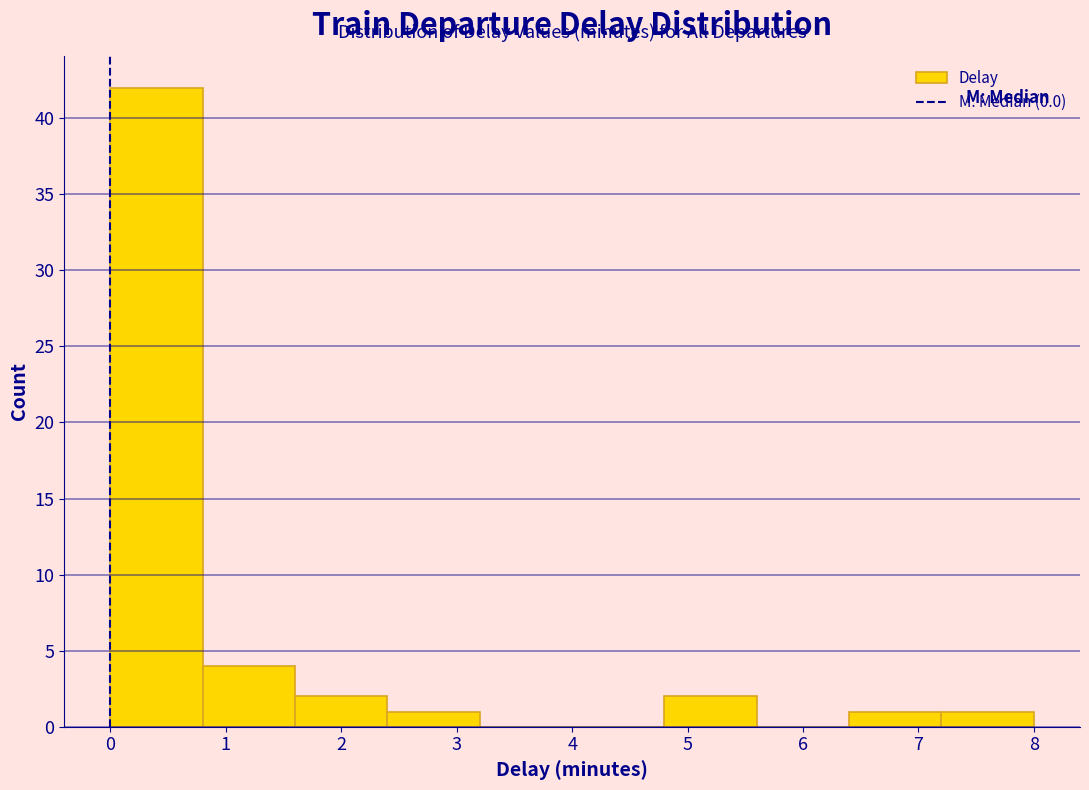

Reading left to right, transcribe this chart: for each bar, give the range it covers on the x-axis and its height. The values are not printed on the chart, so give them approximately, as read against the axis.

0.0 to 0.8: 42
0.8 to 1.6: 4
1.6 to 2.4: 2
2.4 to 3.2: 1
3.2 to 4.0: 0
4.0 to 4.8: 0
4.8 to 5.6: 2
5.6 to 6.4: 0
6.4 to 7.2: 1
7.2 to 8.0: 1